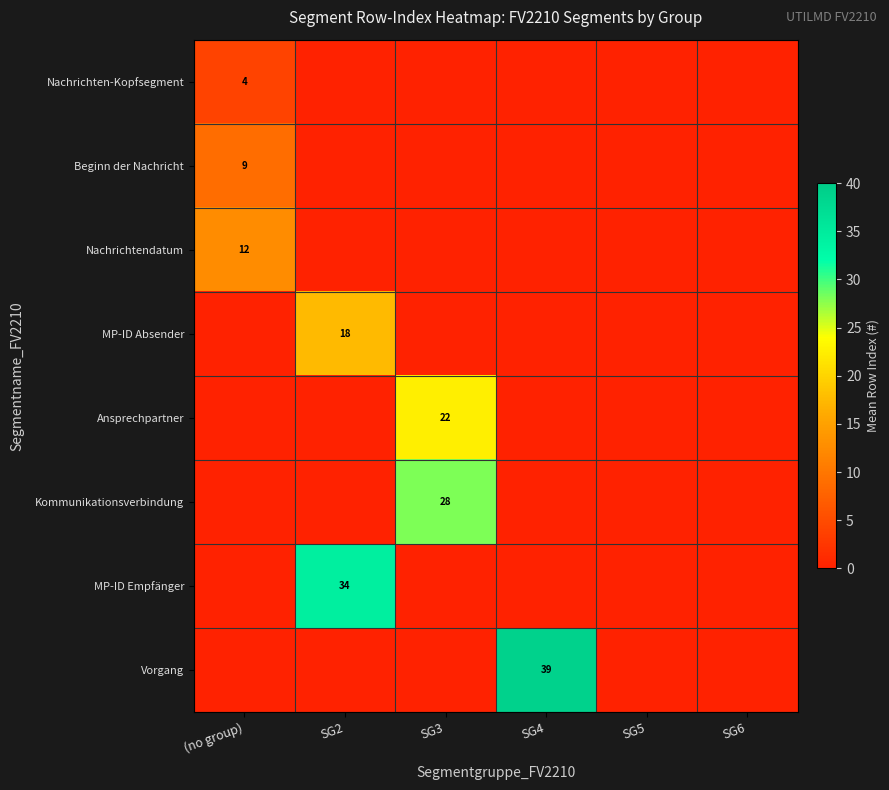

At which label is Ansprechpartner closest to 11?

(no group)